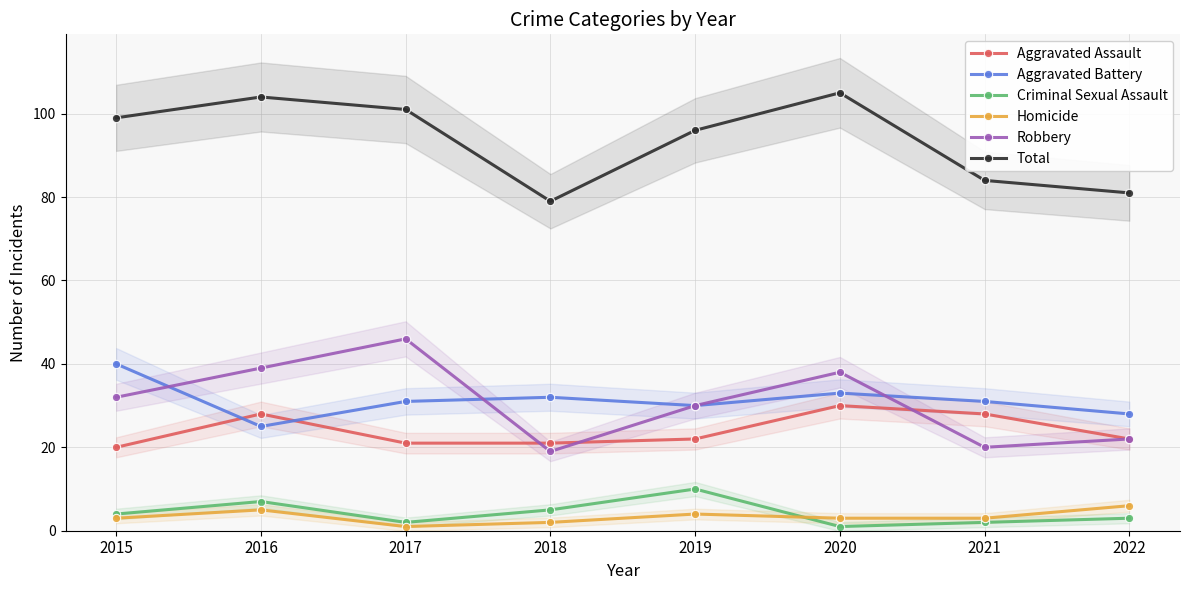

At which label is Aggravated Battery closest to 32?

2018